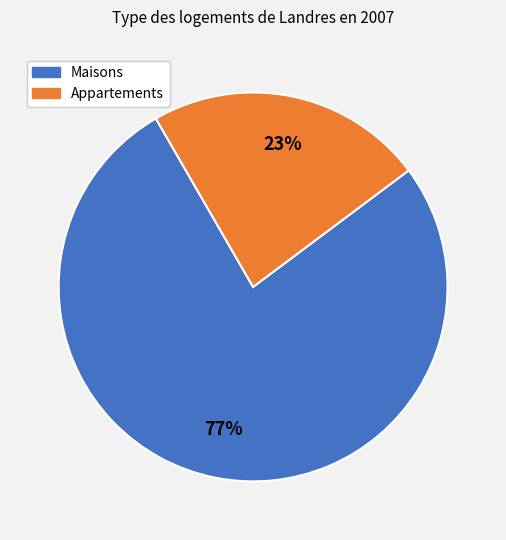

Is there a majority slice in this chart?

Yes